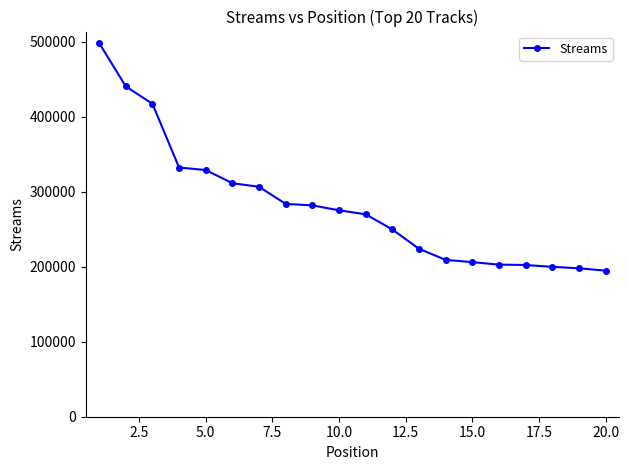

What is the sum of all values?

5634040